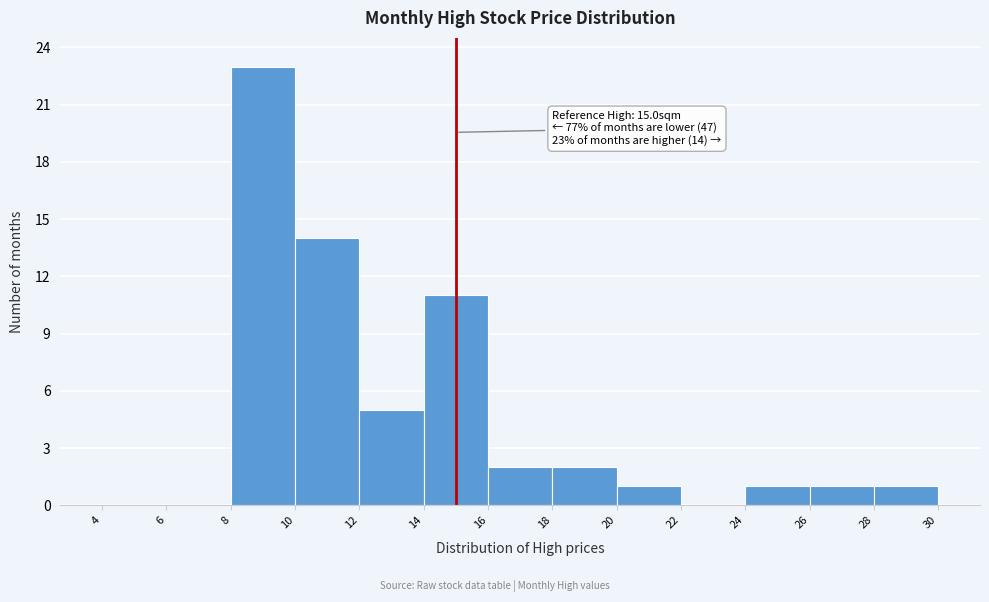

Which range on the x-axis has the tallest bar?

8 to 10